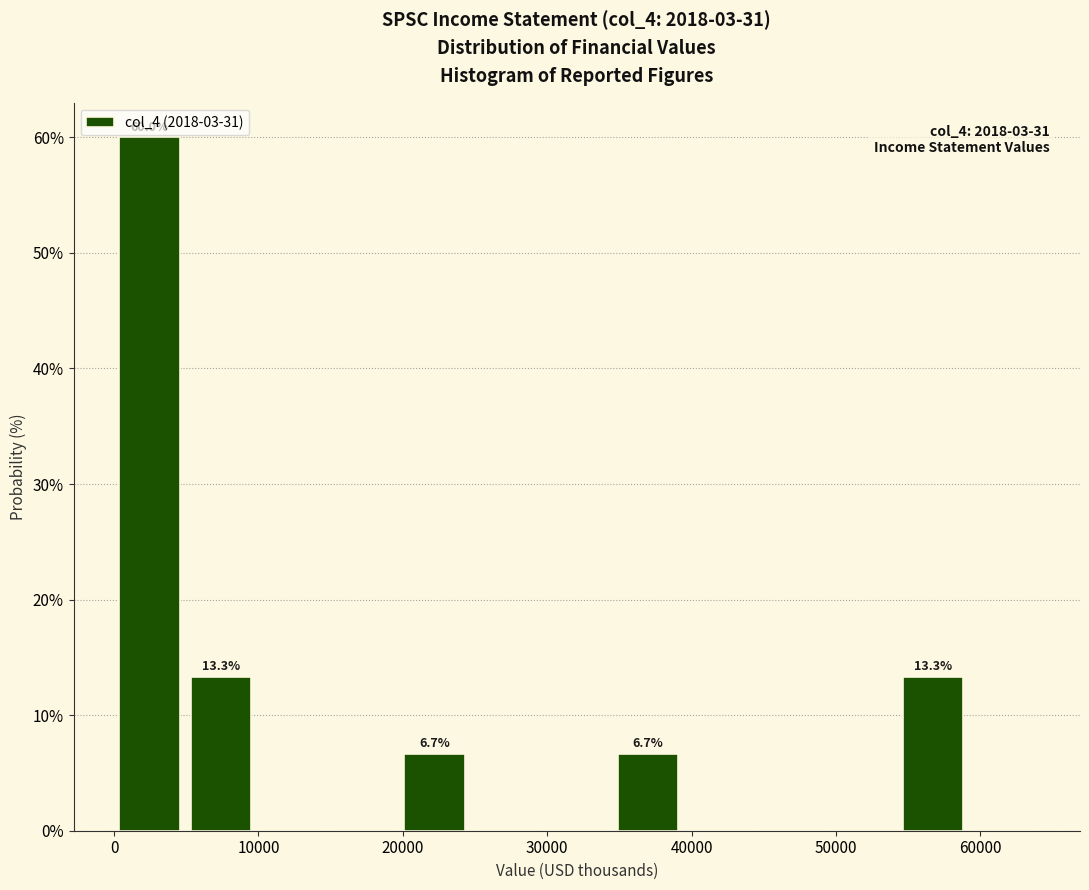

Over which range of the x-axis is the bar tallest?

0 to 5000